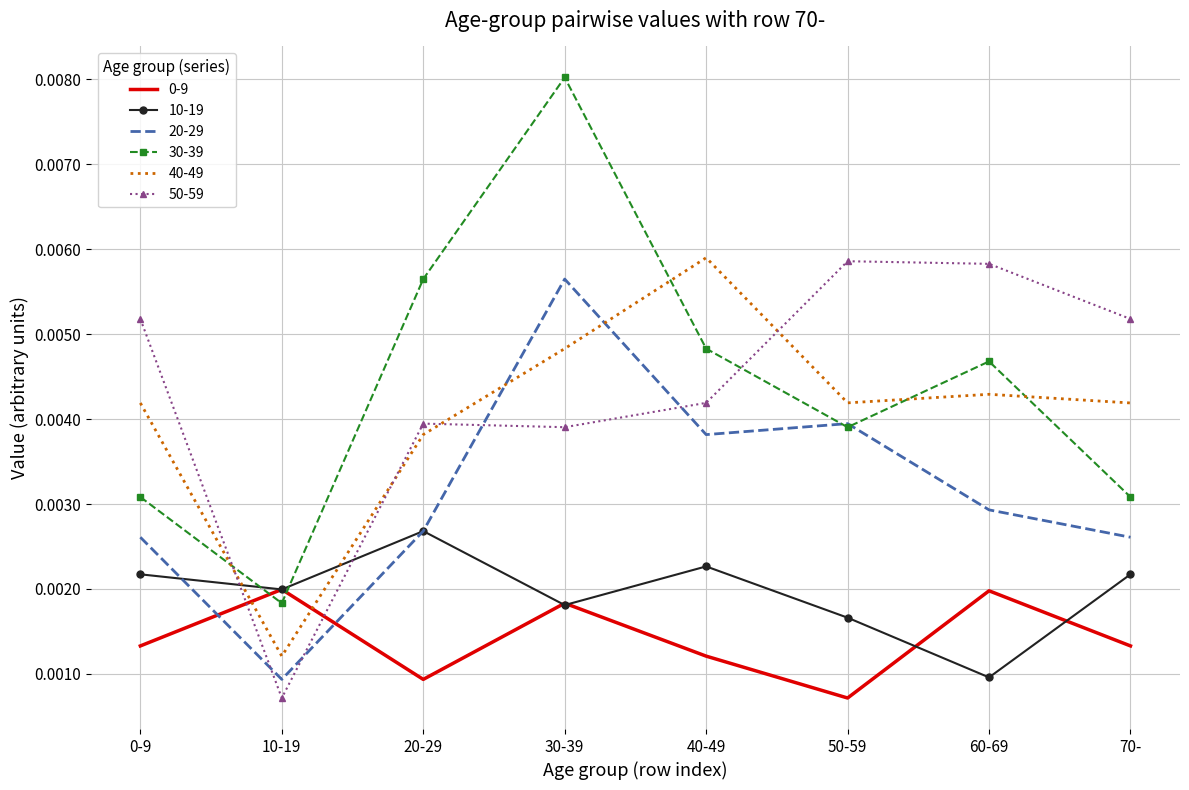

At which category is the sum across all series the highest?

30-39